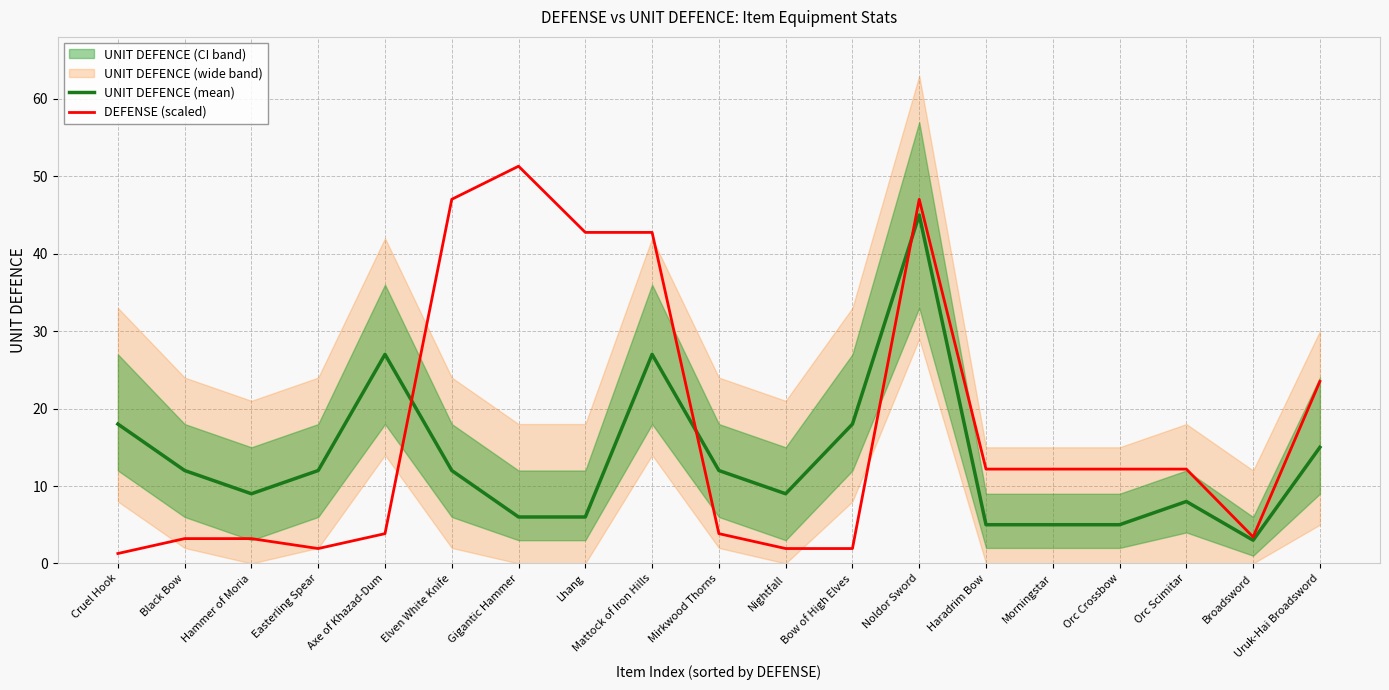

What is the difference between the UNIT DEFENCE (mean) values at Orc Crossbow and Noldor Sword?

40.0